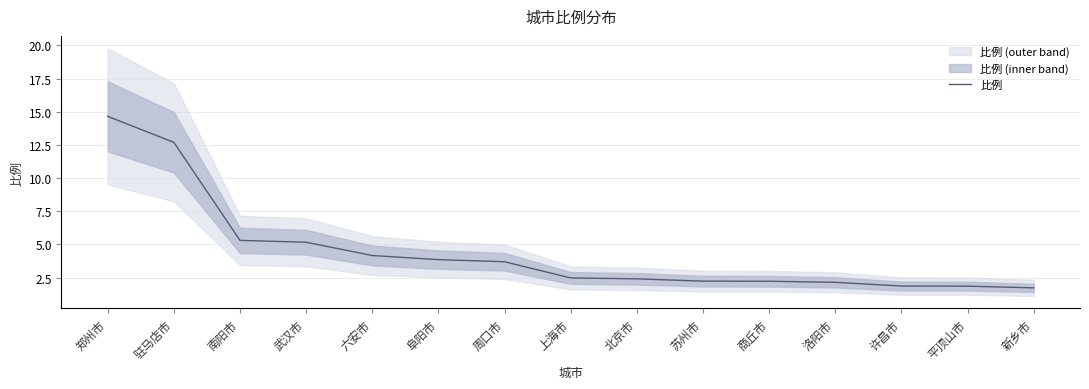

What is the change in value from 武汉市 to 北京市?

-2.8